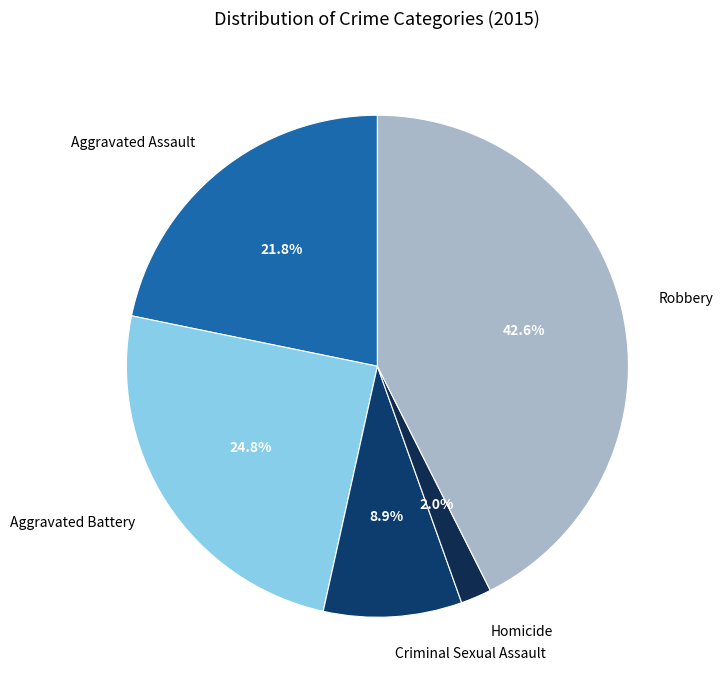

To the nearest percent, what portion does Aggravated Battery represent?

25%